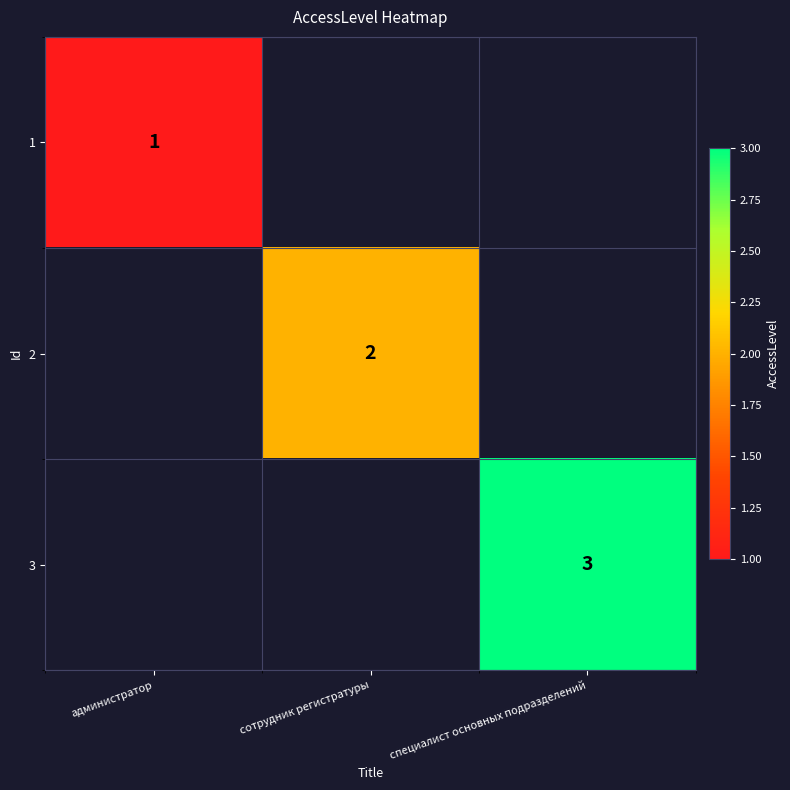

True or false: 1 has a value of 0.3 at администратор.

False